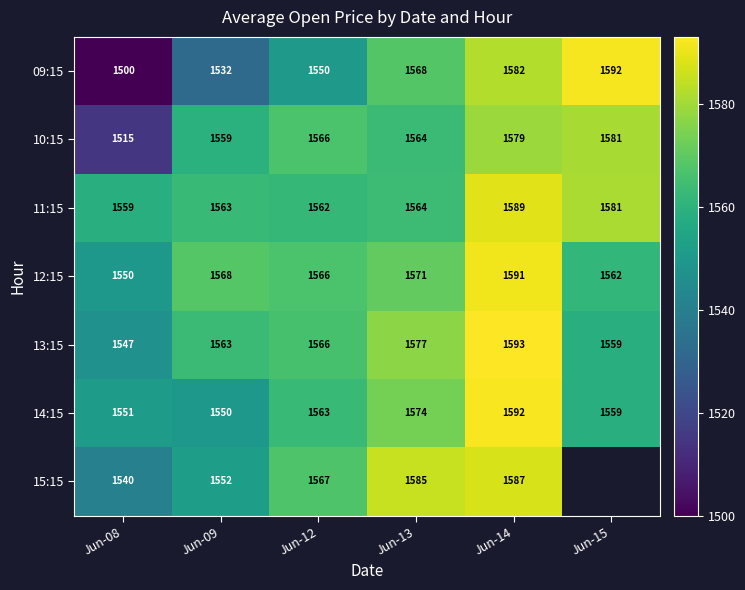

What is the difference between the maximum and minimum values in the 11:15 series?

30